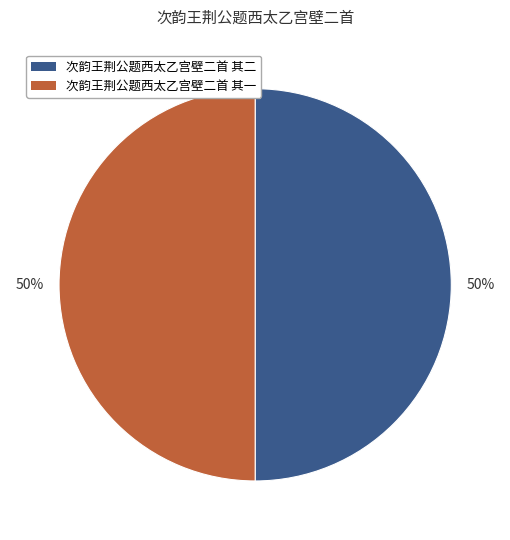

What is the ratio of the value at 次韵王荆公题西太乙宫壁二首 其一 to the value at 次韵王荆公题西太乙宫壁二首 其二?

1.0